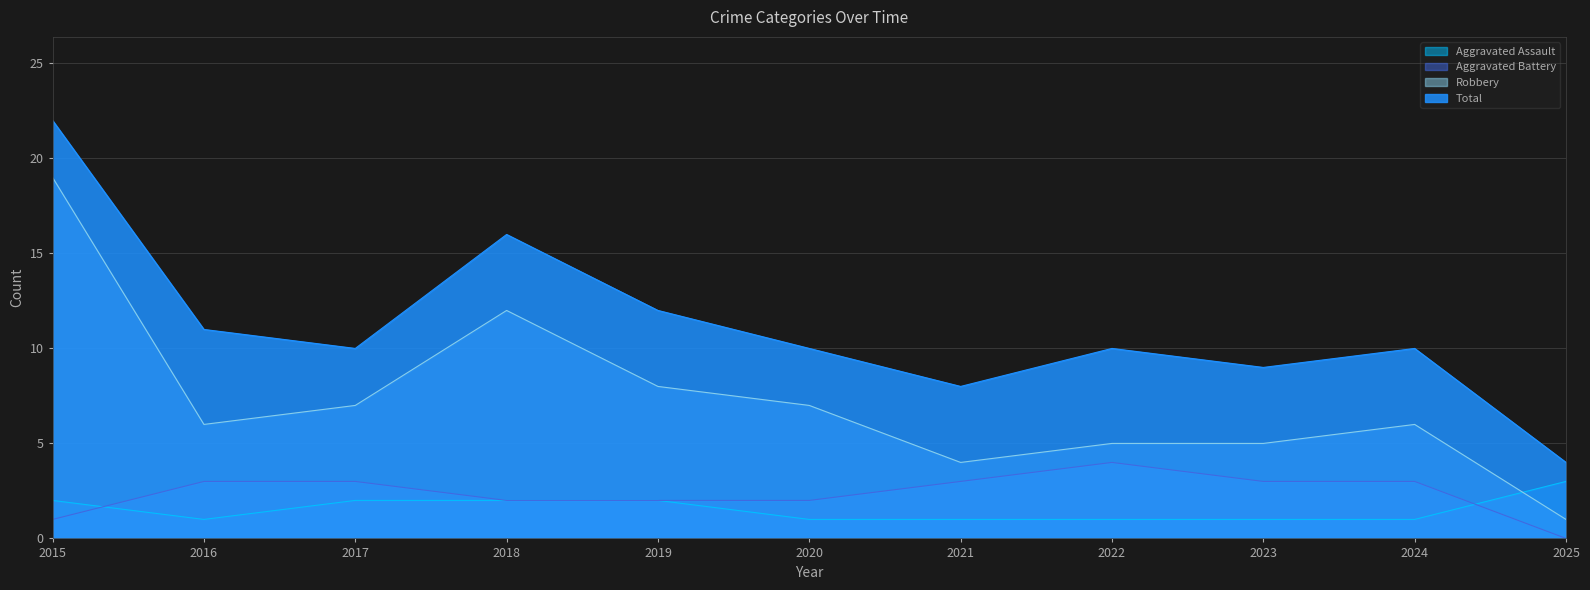

What is the total value across all series at 2022?

20